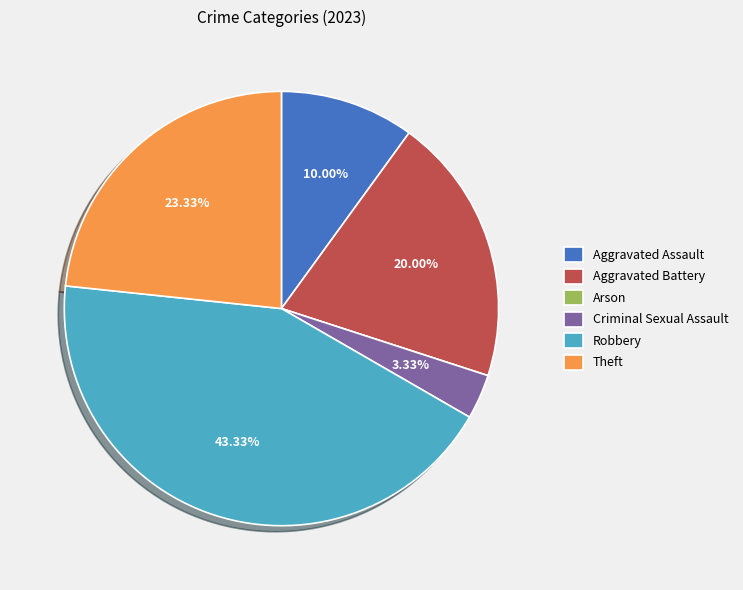

Is Aggravated Assault the majority of the pie?

No